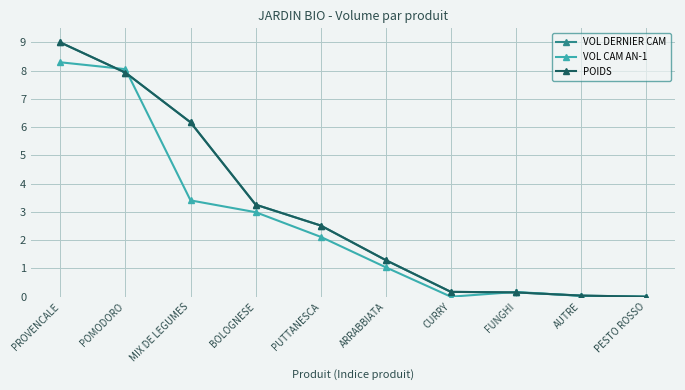

Is it true that POIDS equals 0.0 at PESTO ROSSO?

True